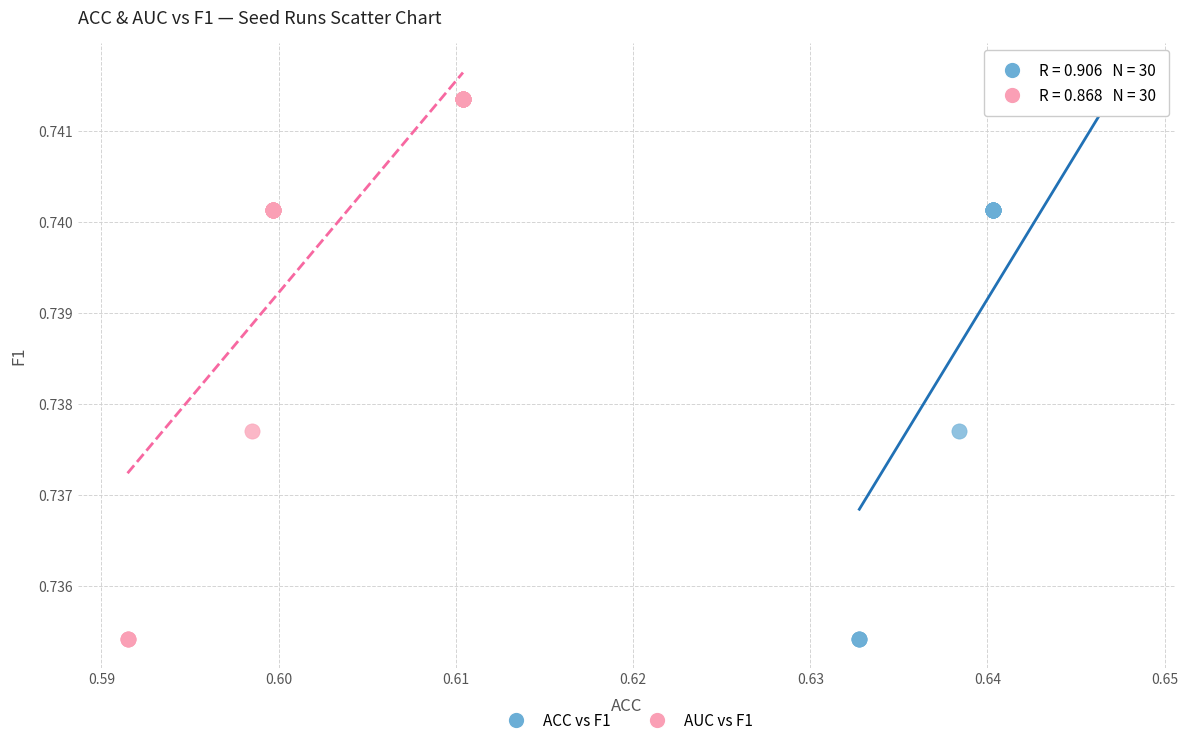

What are all the series names shown in the legend?

ACC vs F1, AUC vs F1